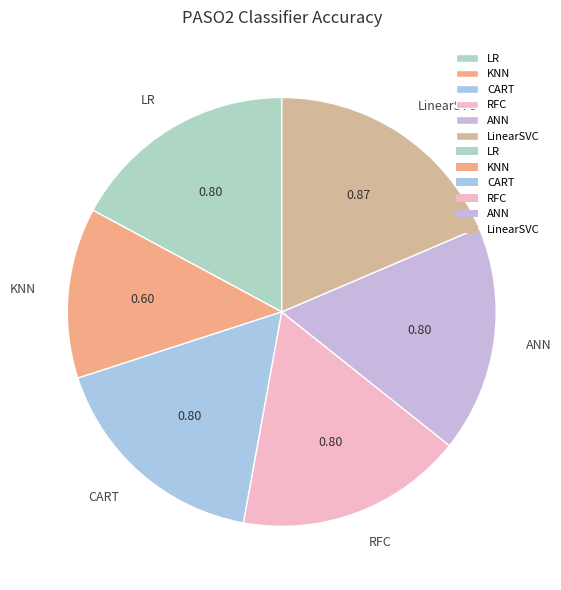

Is the sum of LinearSVC and KNN greater than half?

No